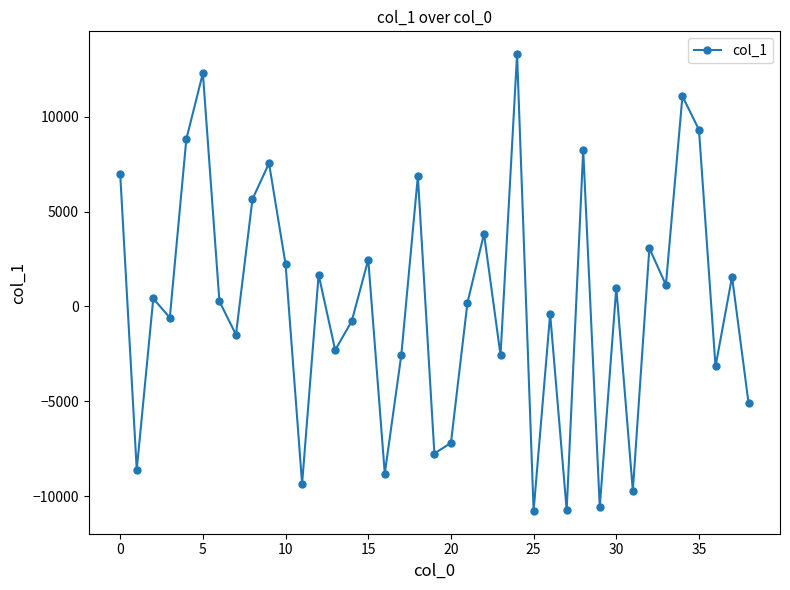

What is the value of the 39th point from the left?

-5091.4